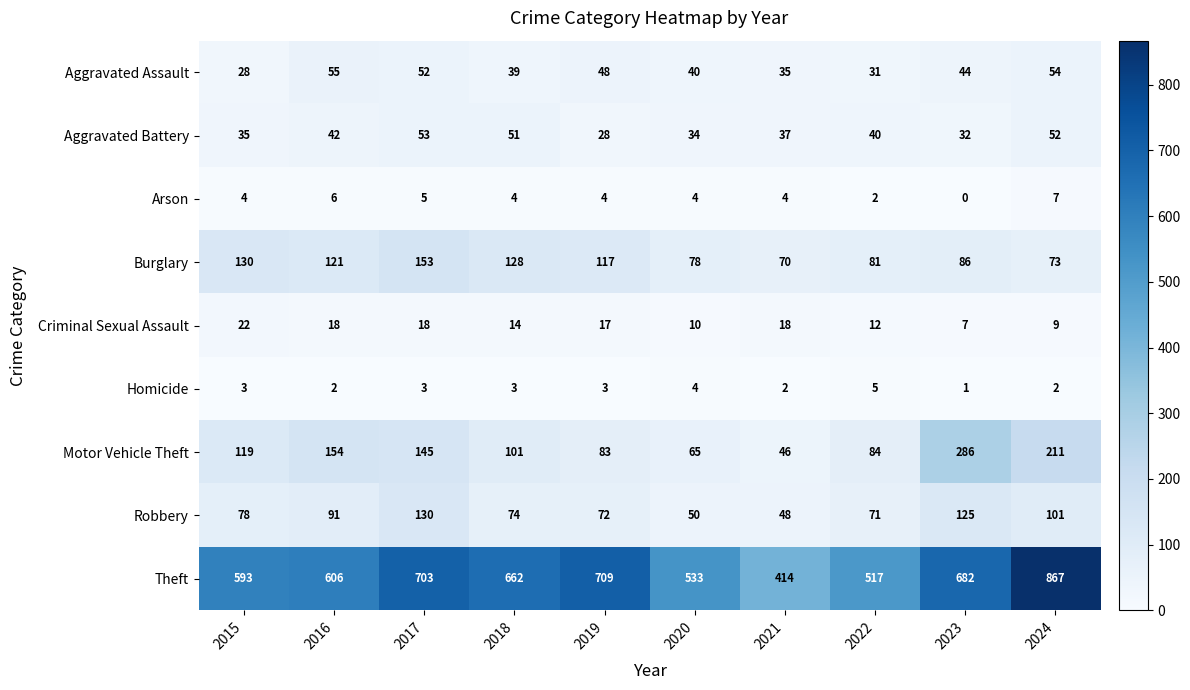

Which series changed the most between 2016 and 2017?

Theft